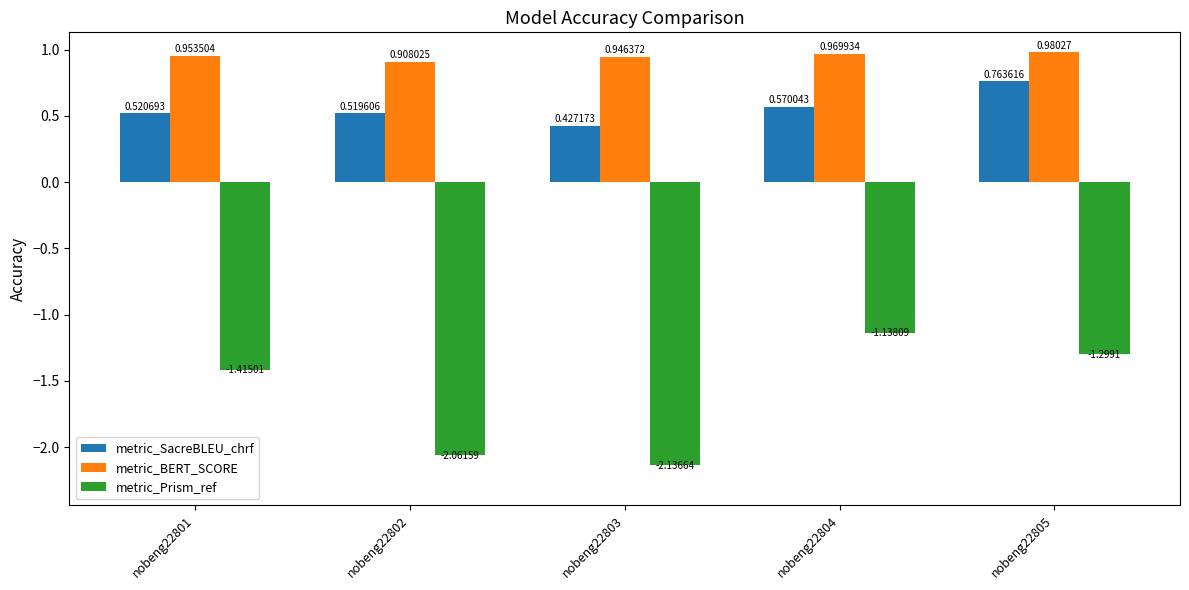

Does the chart contain any negative values?

Yes